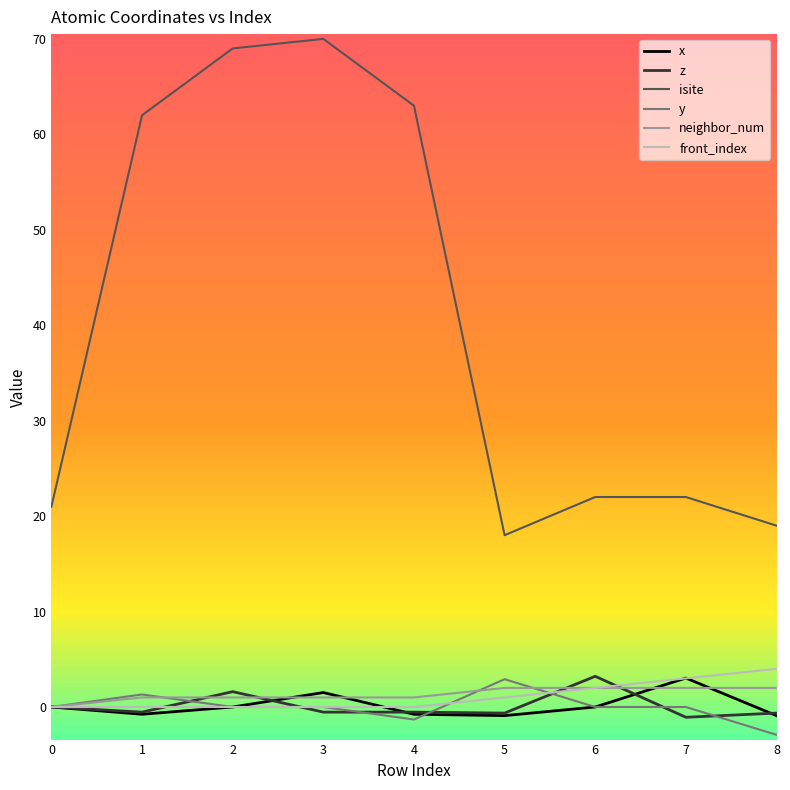

The value of z at 7 is -1.1. True or false?

True